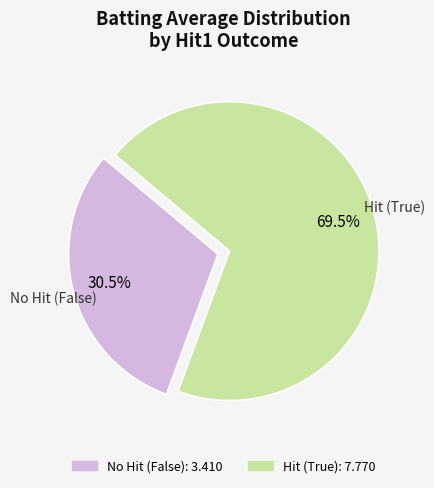

Is there any slice that represents more than half of the pie?

Yes